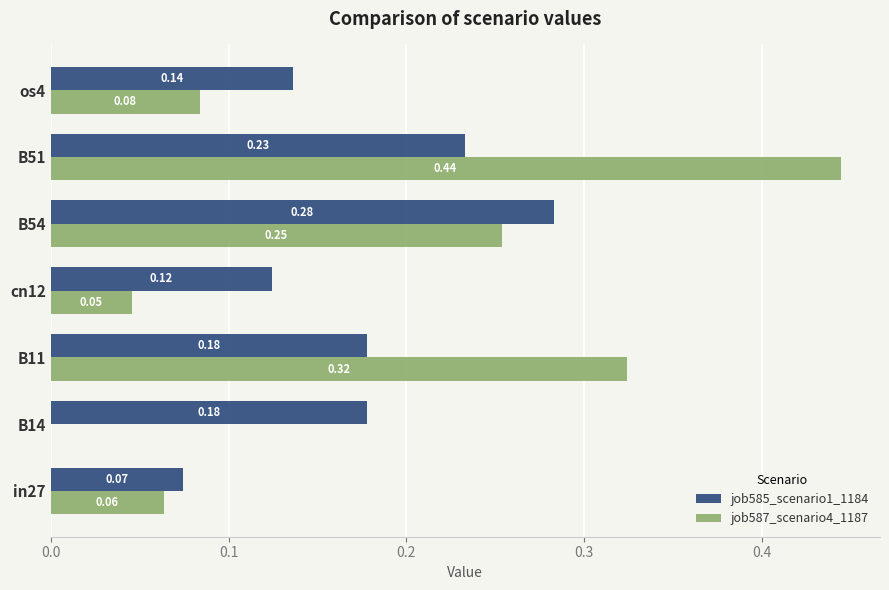

Count the job585_scenario1_1184 values in the range 0 to 1.

7